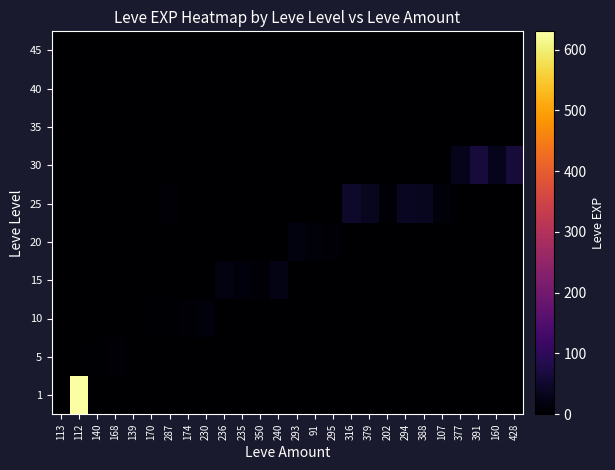

Reading right to left, what are all the values shown in this chart?

1: 428=0	160=0	391=0	377=0	107=0	388=0	294=0	202=0	379=0	316=0	295=0	91=0	293=0	240=0	350=0	235=0	236=0	230=0	174=0	287=0	170=0	139=0	168=0	140=0	112=630	113=1
5: 428=0	160=0	391=0	377=0	107=0	388=0	294=0	202=0	379=0	316=0	295=0	91=0	293=0	240=0	350=0	235=0	236=0	230=0	174=0	287=0	170=0	139=2	168=6	140=4	112=0	113=0
10: 428=0	160=0	391=0	377=0	107=0	388=0	294=0	202=0	379=0	316=0	295=0	91=0	293=0	240=0	350=0	235=0	236=0	230=13	174=9	287=3	170=4	139=0	168=0	140=0	112=0	113=0
15: 428=0	160=0	391=0	377=0	107=0	388=0	294=0	202=0	379=0	316=0	295=0	91=0	293=0	240=24	350=7	235=13	236=18	230=0	174=0	287=0	170=0	139=0	168=0	140=0	112=0	113=0
20: 428=0	160=0	391=0	377=0	107=0	388=0	294=0	202=0	379=0	316=0	295=8	91=12	293=17	240=0	350=0	235=0	236=0	230=0	174=0	287=0	170=0	139=0	168=0	140=0	112=0	113=0
25: 428=0	160=0	391=0	377=0	107=12	388=36	294=39	202=8	379=36	316=47	295=0	91=0	293=0	240=0	350=0	235=0	236=0	230=0	174=0	287=8	170=0	139=0	168=0	140=0	112=0	113=0
30: 428=62	160=31	391=64	377=31	107=0	388=0	294=0	202=0	379=0	316=0	295=0	91=0	293=0	240=0	350=0	235=0	236=0	230=0	174=0	287=0	170=0	139=0	168=0	140=0	112=0	113=0
35: 428=0	160=0	391=0	377=0	107=0	388=0	294=0	202=0	379=0	316=0	295=0	91=0	293=0	240=0	350=0	235=0	236=0	230=0	174=0	287=0	170=0	139=0	168=0	140=0	112=0	113=0
40: 428=0	160=0	391=0	377=0	107=0	388=0	294=0	202=0	379=0	316=0	295=0	91=0	293=0	240=0	350=0	235=0	236=0	230=0	174=0	287=0	170=0	139=0	168=0	140=0	112=0	113=0
45: 428=0	160=0	391=0	377=0	107=0	388=0	294=0	202=0	379=0	316=0	295=0	91=0	293=0	240=0	350=0	235=0	236=0	230=0	174=0	287=0	170=0	139=0	168=0	140=0	112=0	113=0